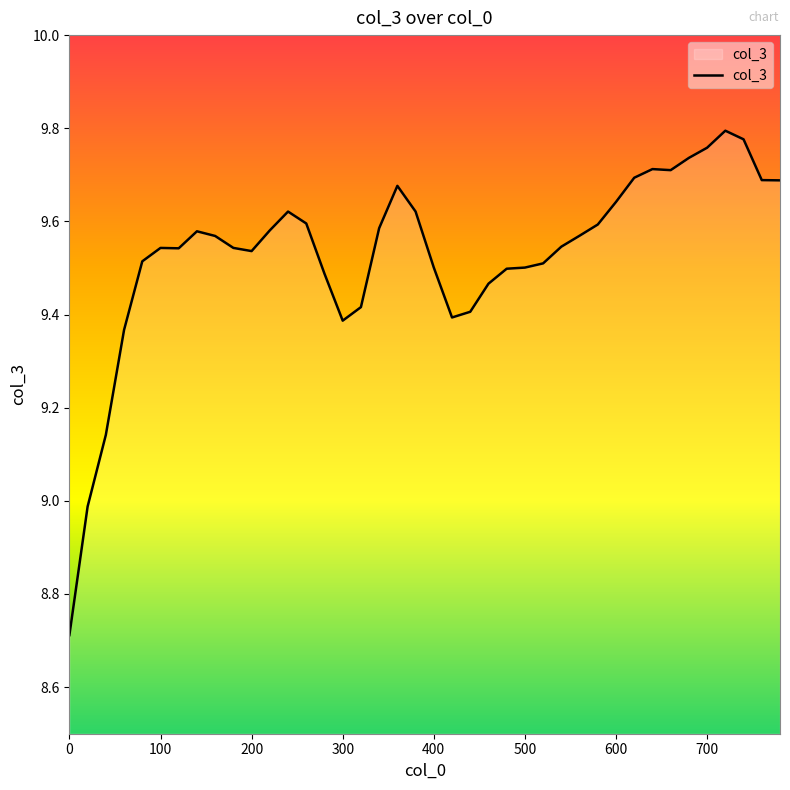

What is the smallest value displayed?

8.7